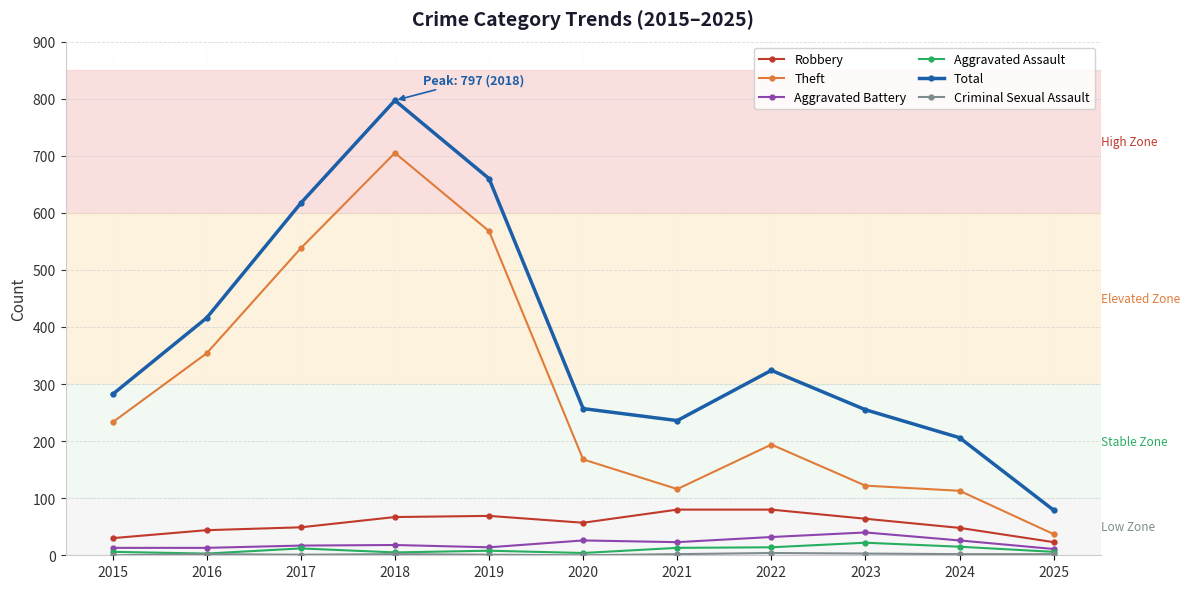

True or false: Aggravated Battery has more than 1 interior local peaks.

True